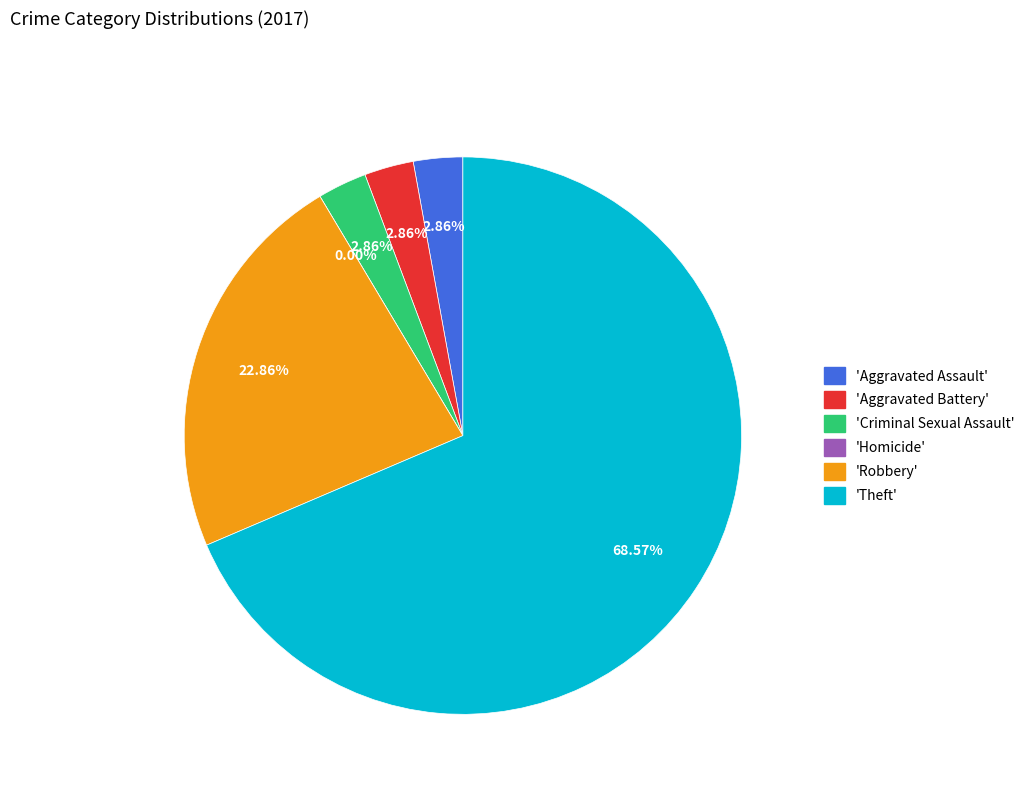

Is it true that Theft is 69% of the pie?

True